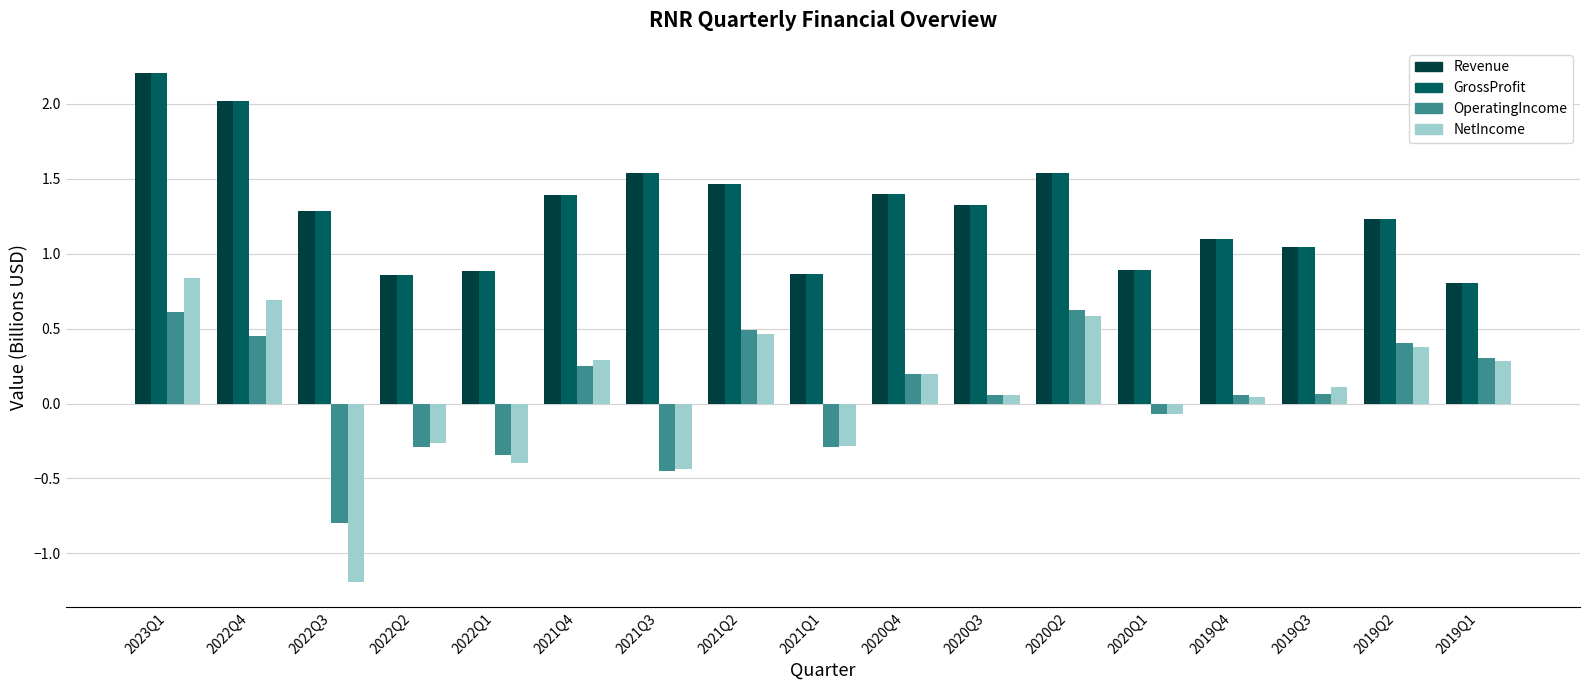

What is the label of the 4th bar from the right?

2019Q4